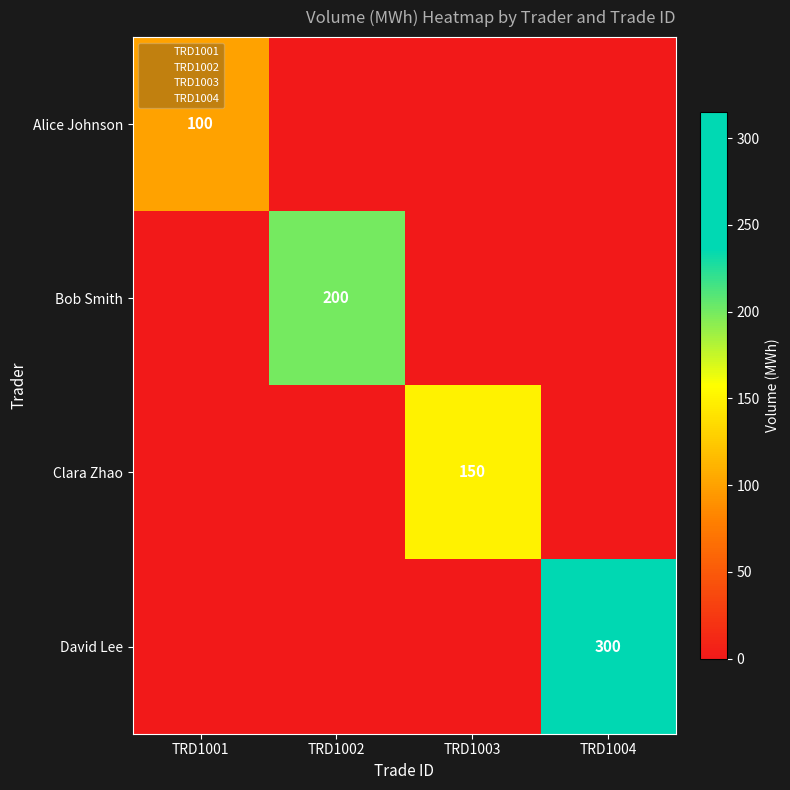

List the labels in order of Clara Zhao value, smallest first.

TRD1001, TRD1002, TRD1004, TRD1003